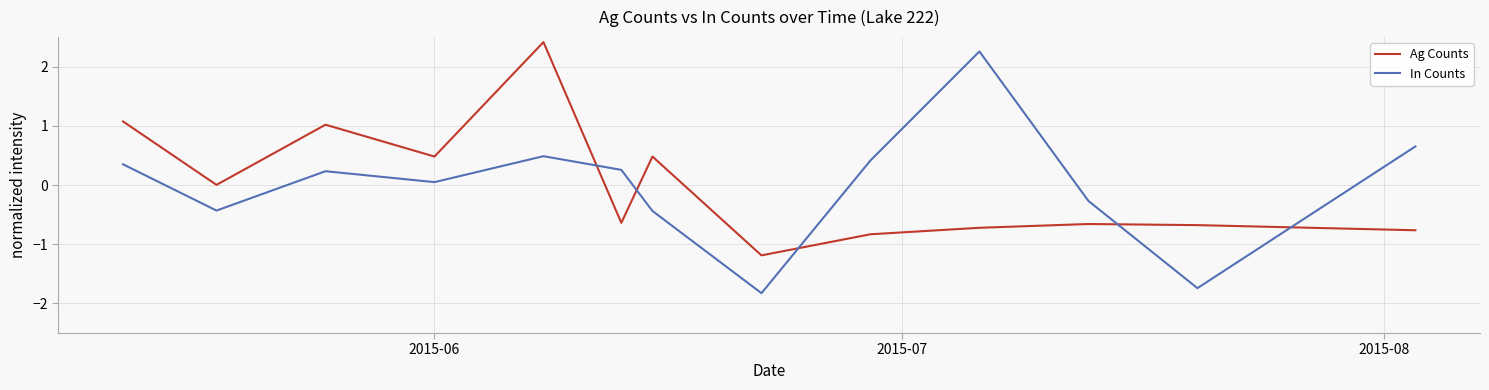

What is the minimum value shown in the chart?

-1.8